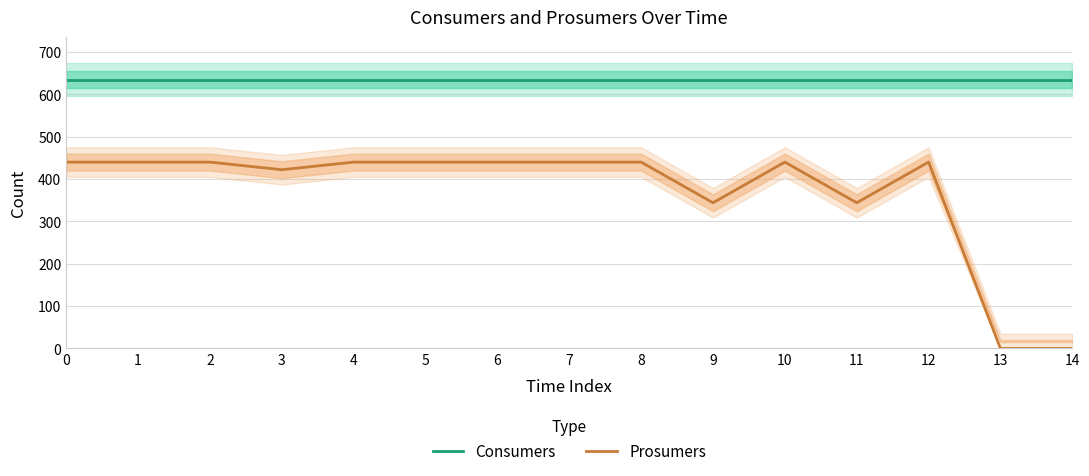

The value of Consumers at 6 is 635. True or false?

True